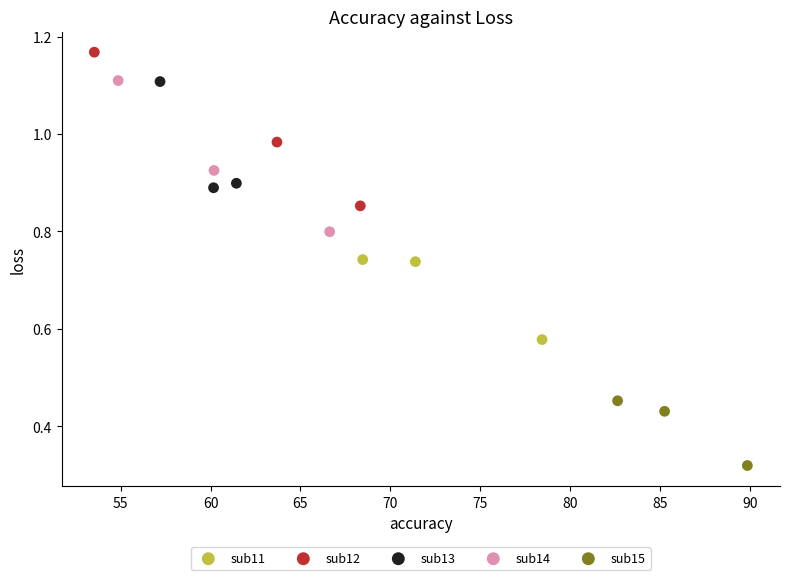

Which series contains the highest Y value?

sub12